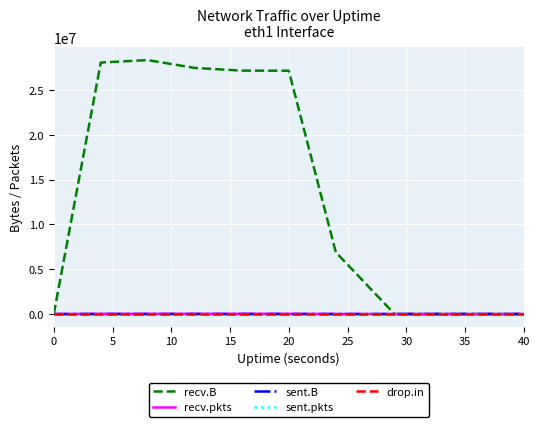

What is the maximum value shown in the chart?

28331196